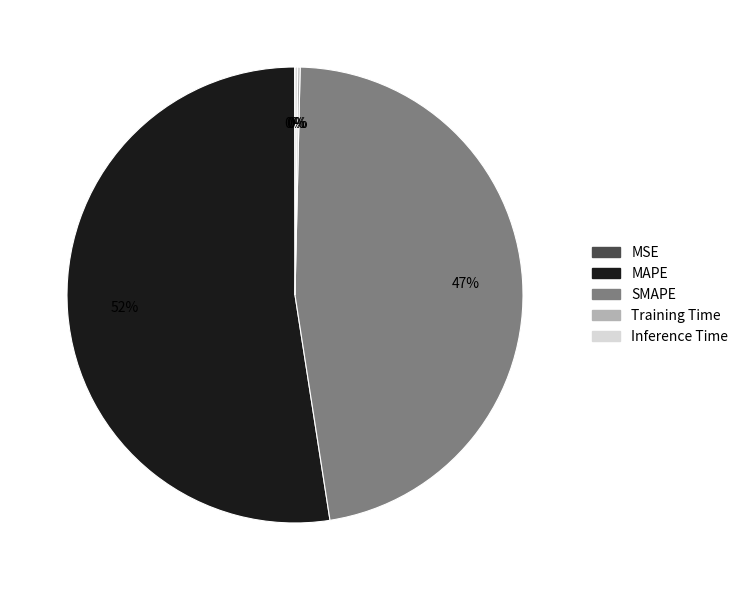

Is the sum of SMAPE and MAPE greater than half?

Yes